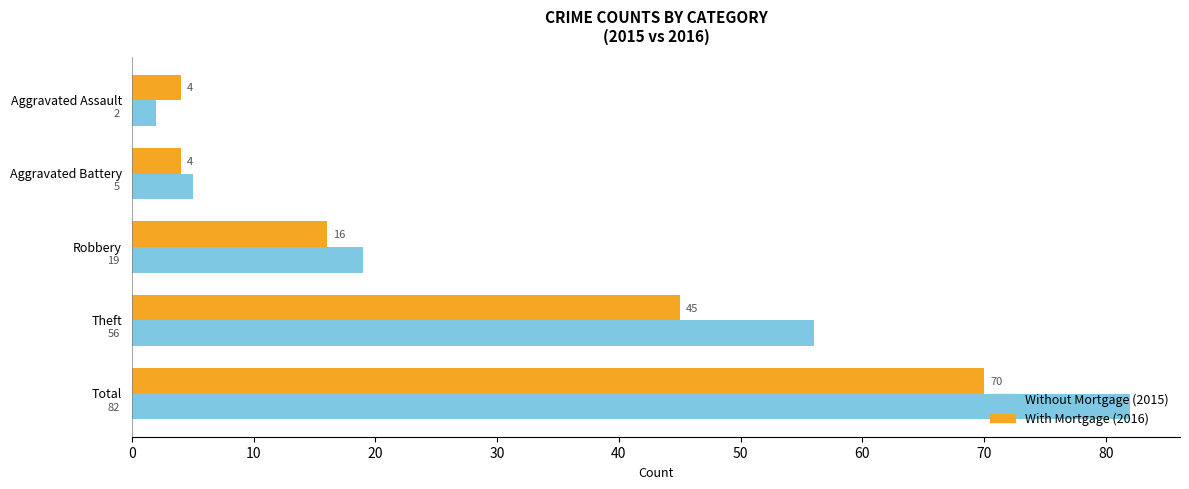

What is the greatest value displayed?

82